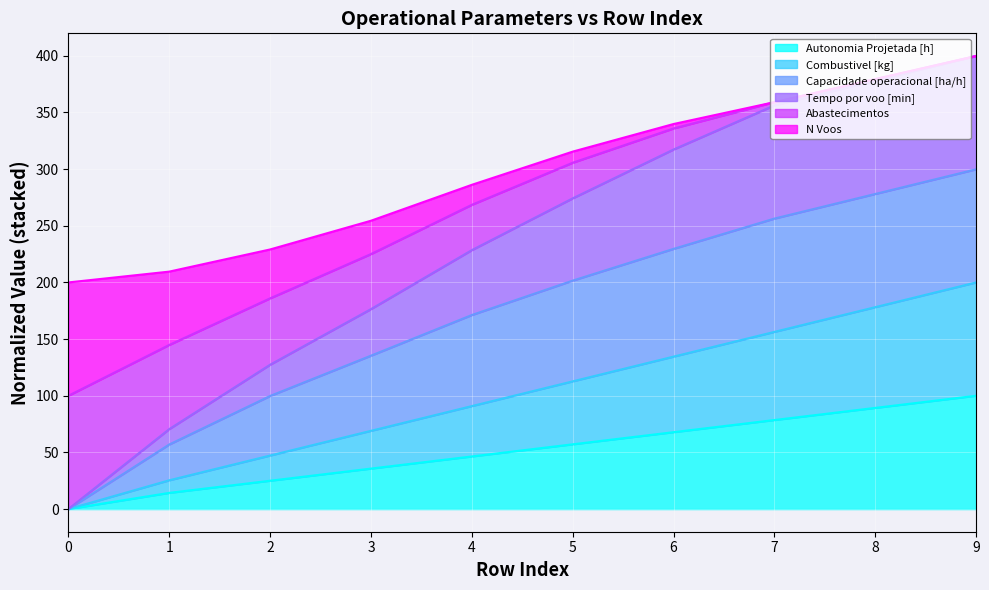

What are all the series names shown in the legend?

Autonomia Projetada [h], Combustivel [kg], Capacidade operacional [ha/h], Tempo por voo [min], Abastecimentos, N Voos